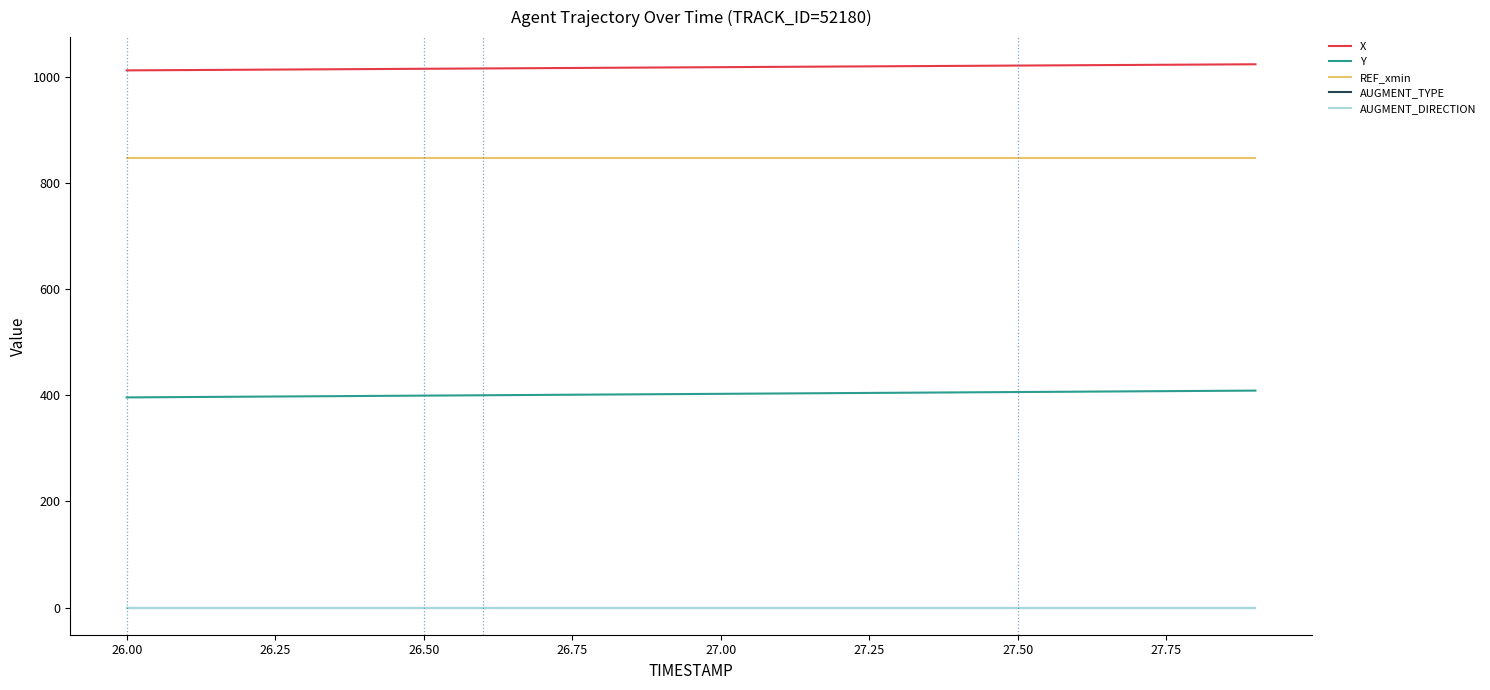

Which series has the largest range (max minus min)?

Y